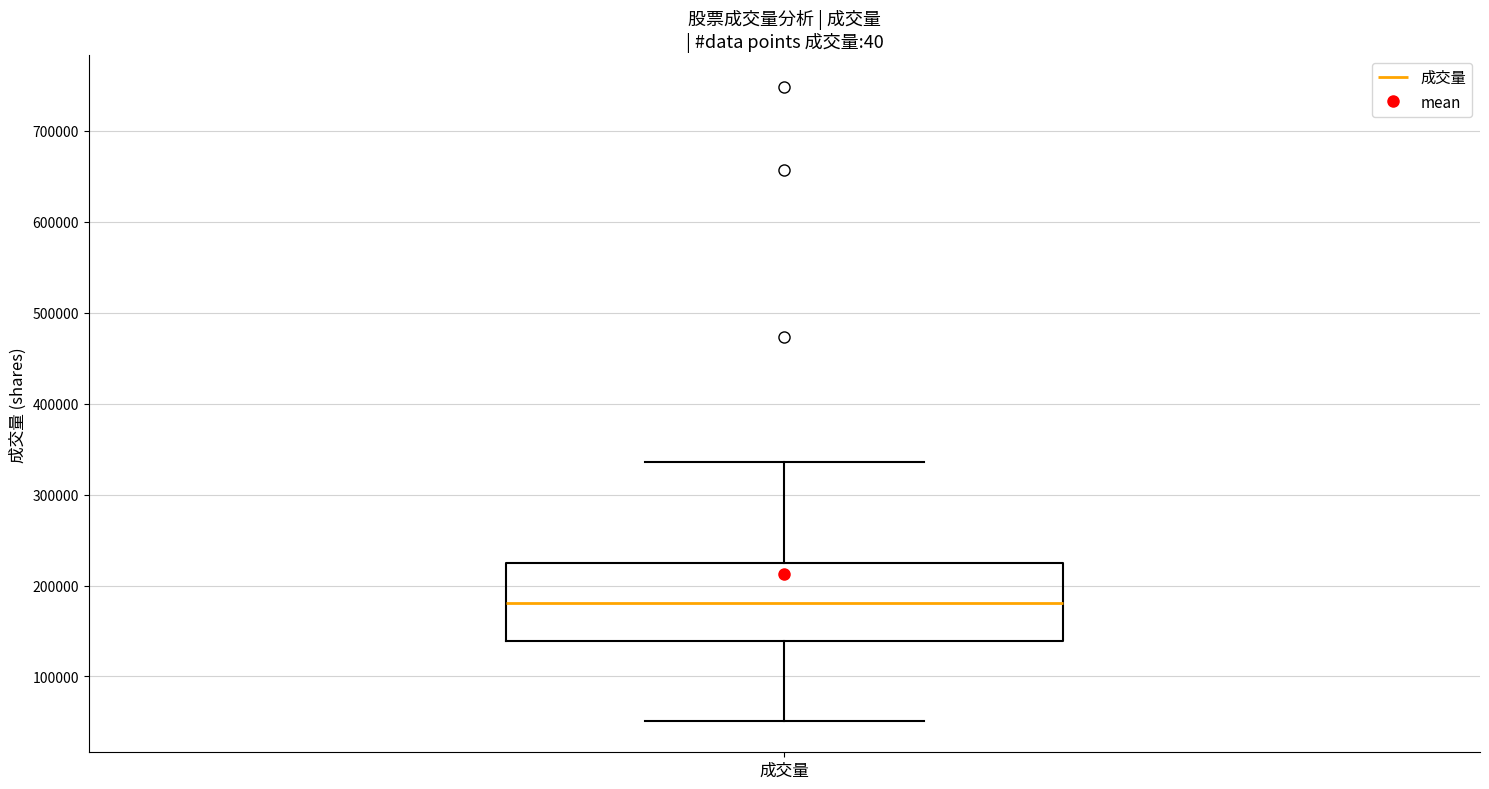

Where is the upper edge of the box for 成交量 on the y-axis? The values are not printed on the chart, so give them approximately, as read against the axis.

220000